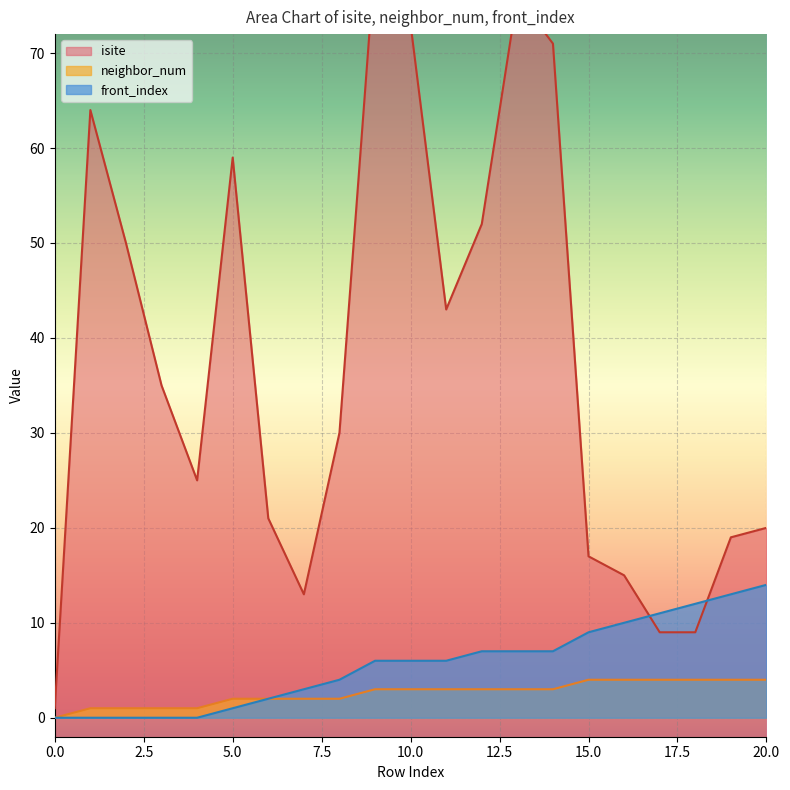

Read the isite value at 3, to the nearest 10.

40